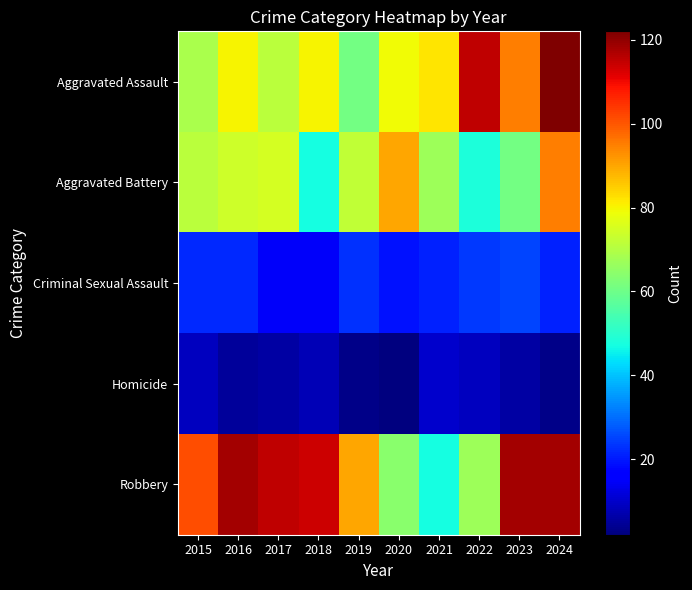

Count the number of data series in this chart.

5